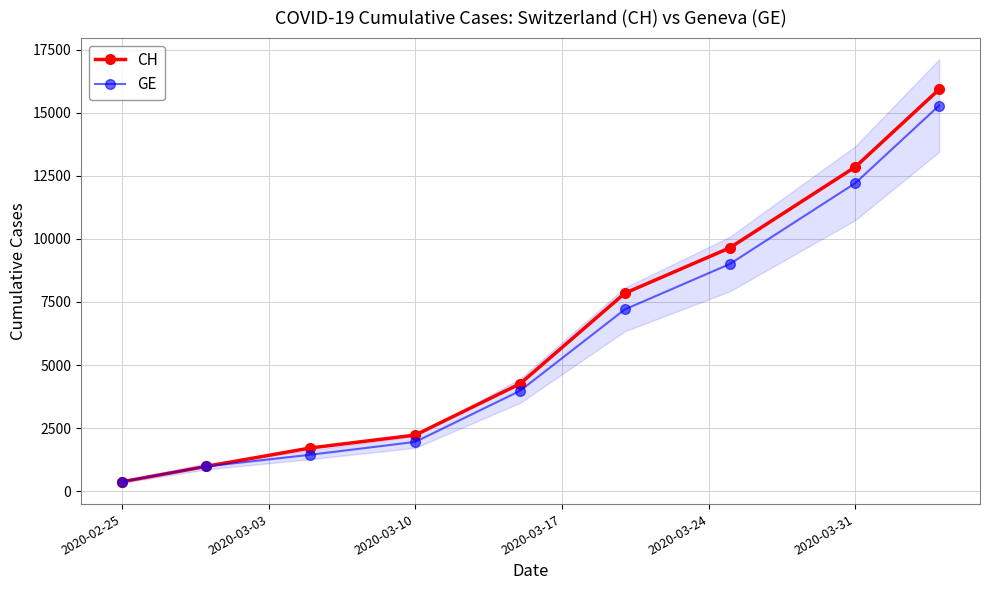

Which series has the largest total across all categories?

CH